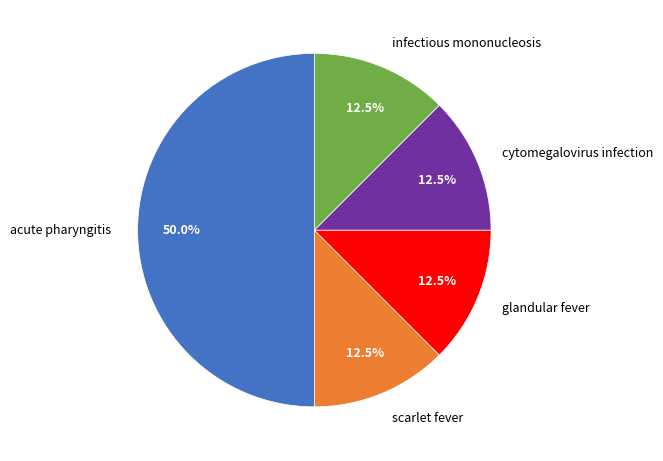

Approximately how many times larger is the value at infectious mononucleosis compared to cytomegalovirus infection?

1.0